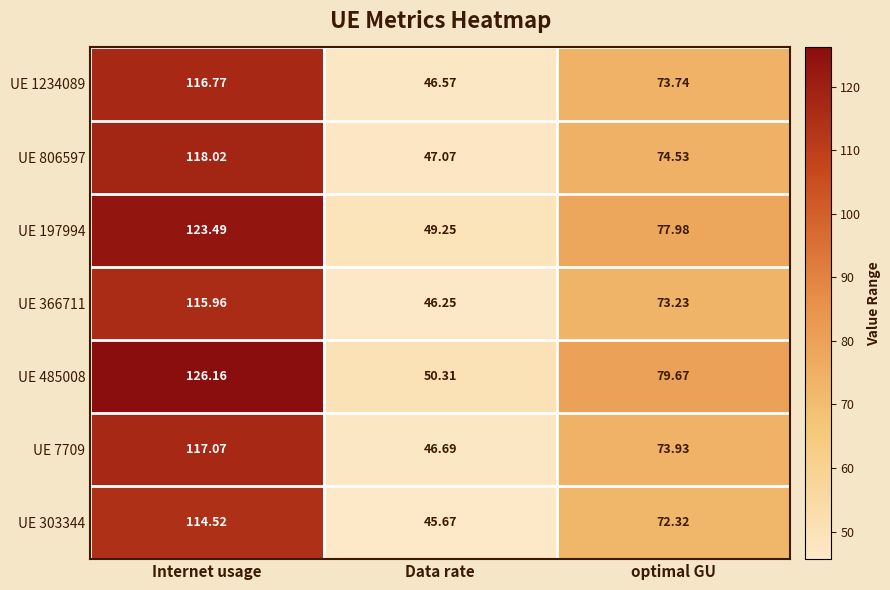

Where does the UE 366711 series first go above 73?

Internet usage